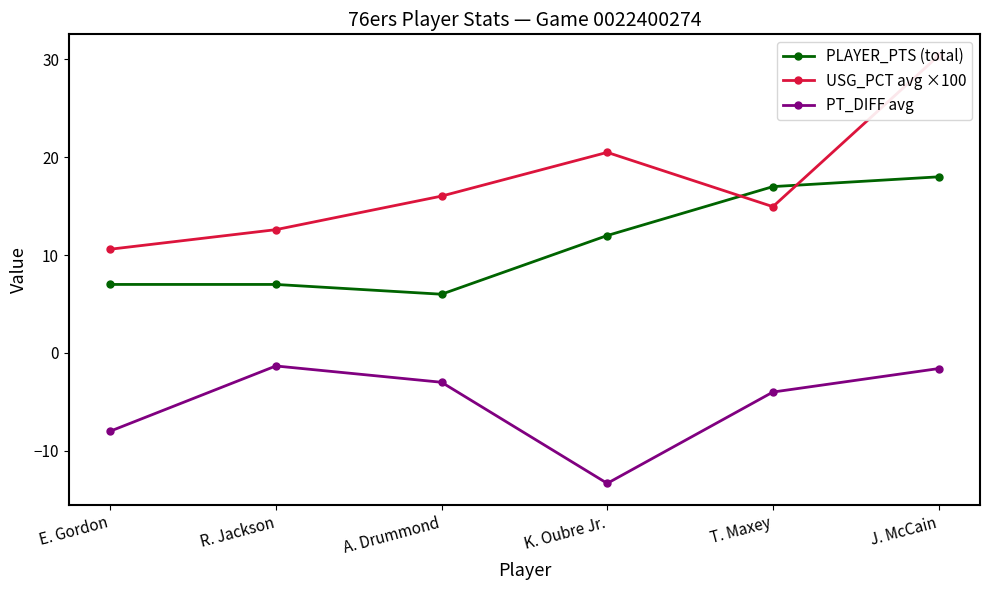

What is the sum of the PT_DIFF avg values at J. McCain and T. Maxey?

-5.6